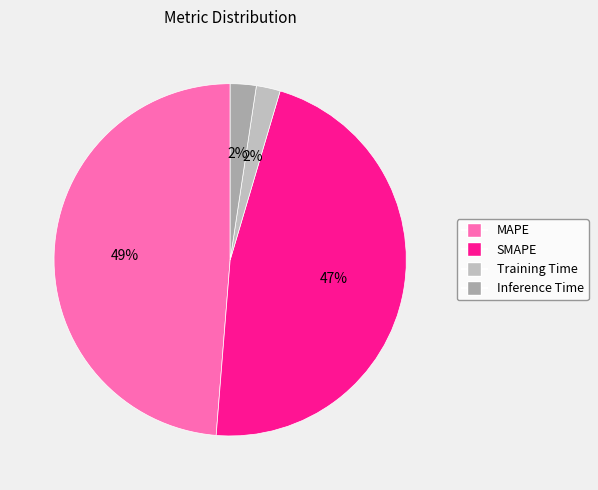

How many segments does this pie chart have?

4